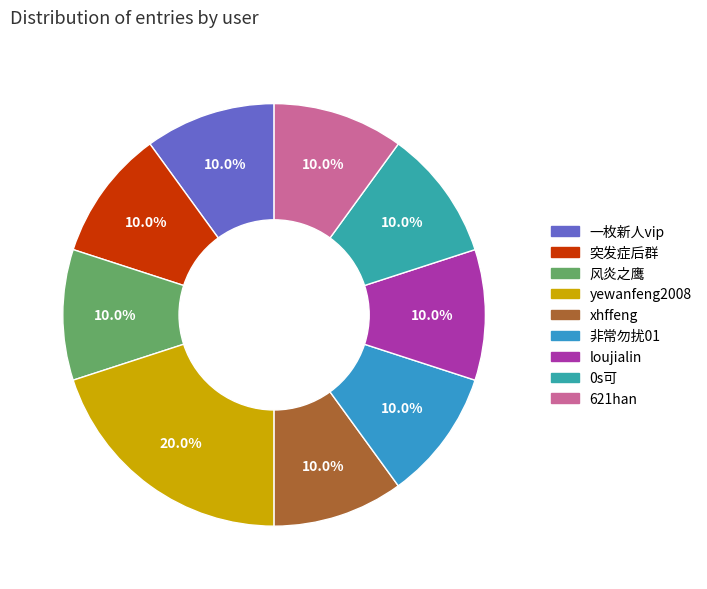

To the nearest percent, what is the difference between the largest and smallest slice percentages?

10%